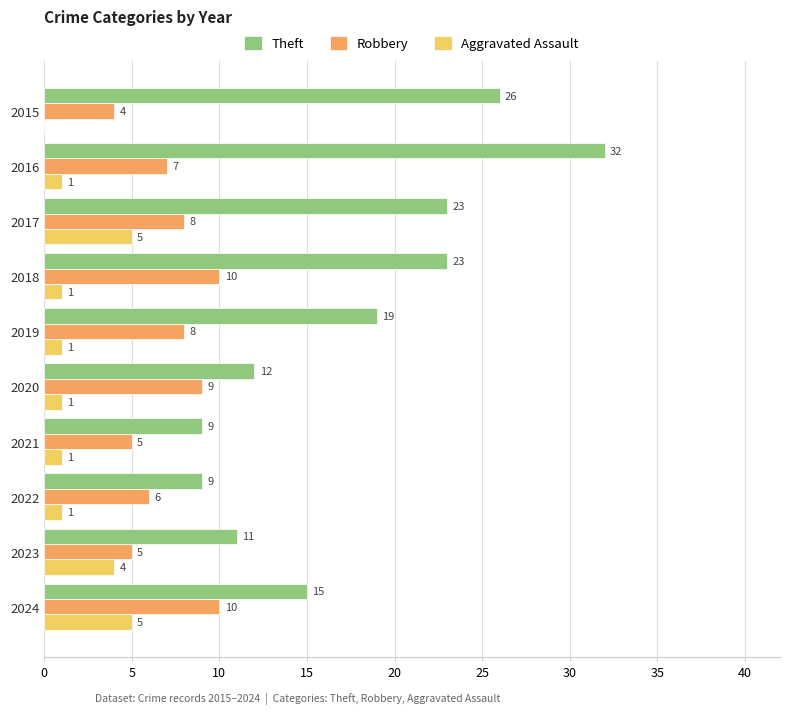

Between 2018 and 2020, which series saw the biggest shift?

Theft